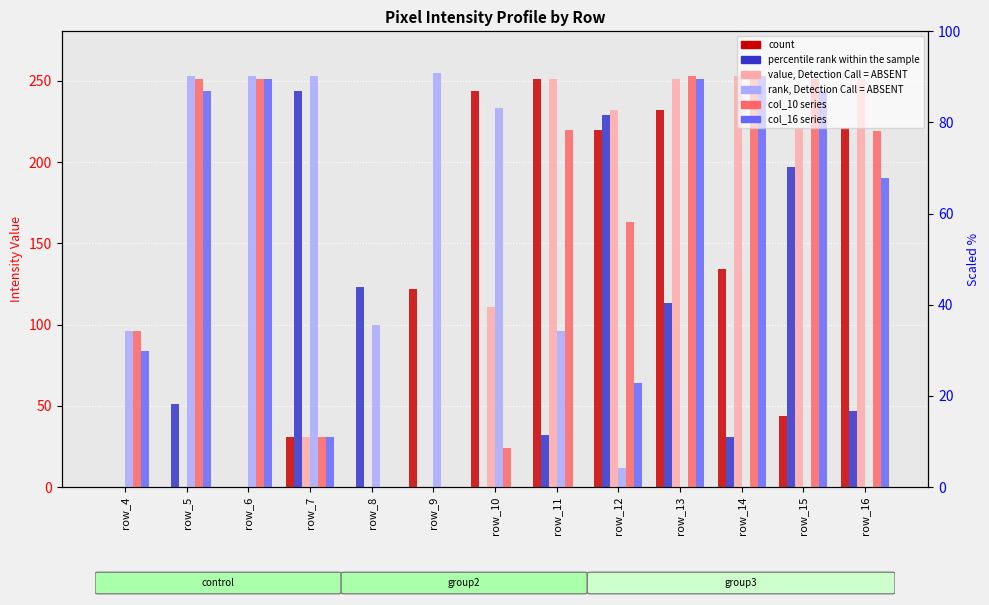

Reading left to right, transcribe all the data shown in this chart.

col_11: row_4=0	row_5=0	row_6=0	row_7=31	row_8=0	row_9=122	row_10=244	row_11=251	row_12=220	row_13=232	row_14=134	row_15=44	row_16=221
col_18: row_4=0	row_5=51	row_6=0	row_7=244	row_8=123	row_9=0	row_10=0	row_11=32	row_12=229	row_13=113	row_14=31	row_15=197	row_16=47
col_12: row_4=0	row_5=0	row_6=0	row_7=31	row_8=0	row_9=0	row_10=111	row_11=251	row_12=232	row_13=251	row_14=253	row_15=221	row_16=251
col_10: row_4=96	row_5=253	row_6=253	row_7=253	row_8=100	row_9=255	row_10=233	row_11=96	row_12=12	row_13=0	row_14=0	row_15=0	row_16=0
col_13: row_4=96	row_5=251	row_6=251	row_7=31	row_8=0	row_9=0	row_10=24	row_11=220	row_12=163	row_13=253	row_14=253	row_15=251	row_16=219
col_16: row_4=84	row_5=244	row_6=251	row_7=31	row_8=0	row_9=0	row_10=0	row_11=0	row_12=64	row_13=251	row_14=253	row_15=244	row_16=190